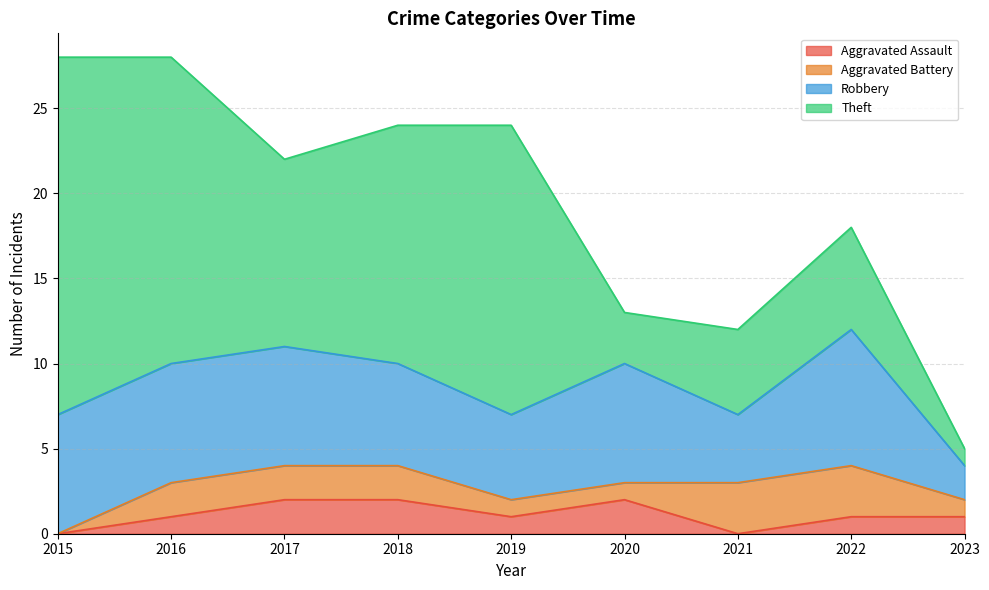

At which category is the sum across all series the highest?

2015